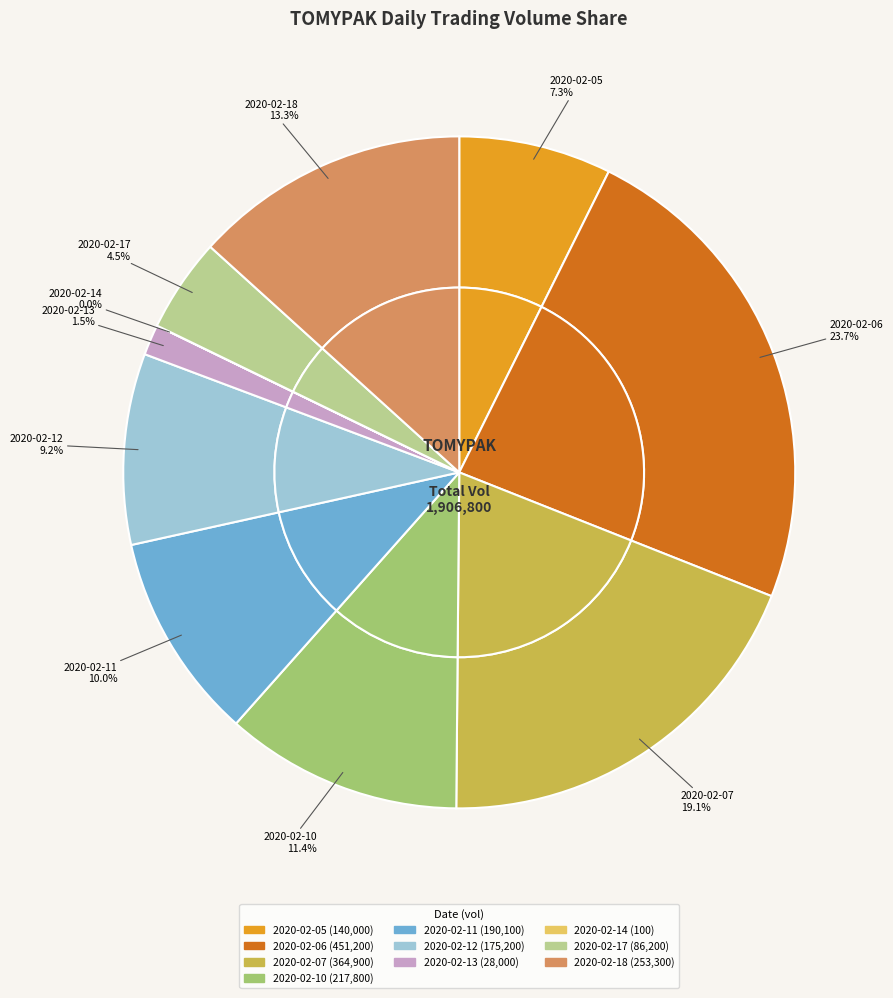

True or false: 2020-02-05 accounts for 17% of the total.

False